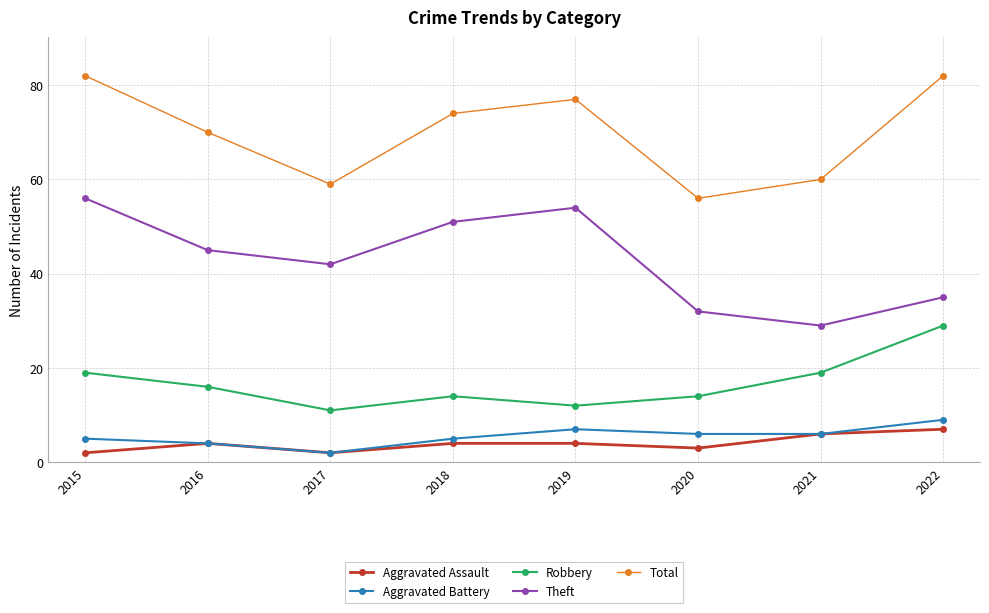

What is the difference between the highest and lowest values at 2020?

53